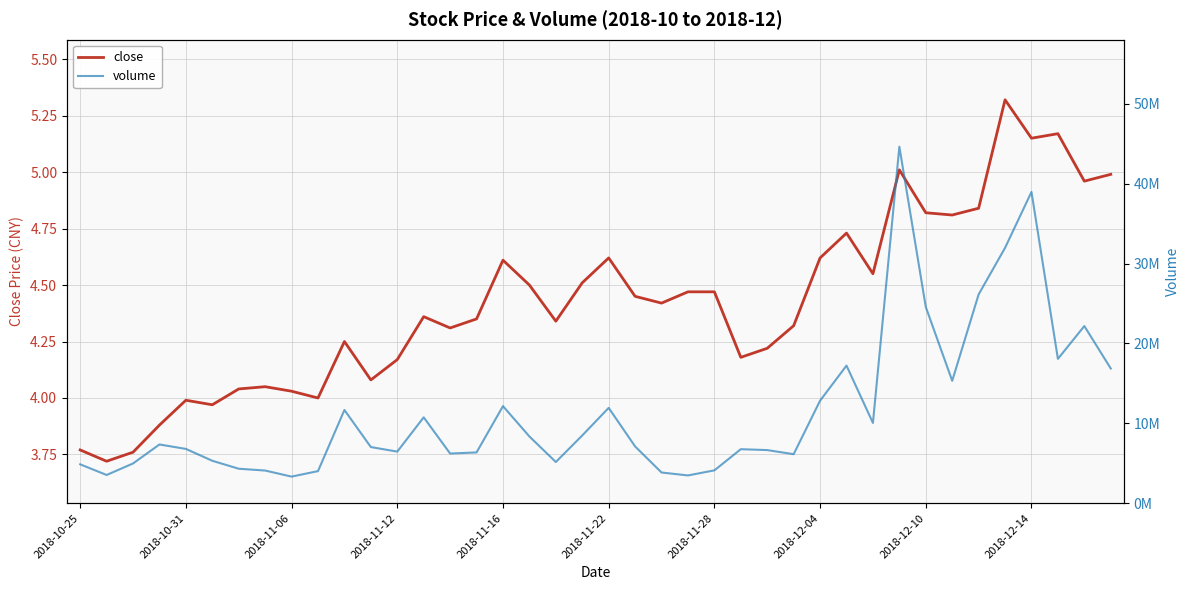

Is it true that close equals 7.6 at 2018-12-14?

False